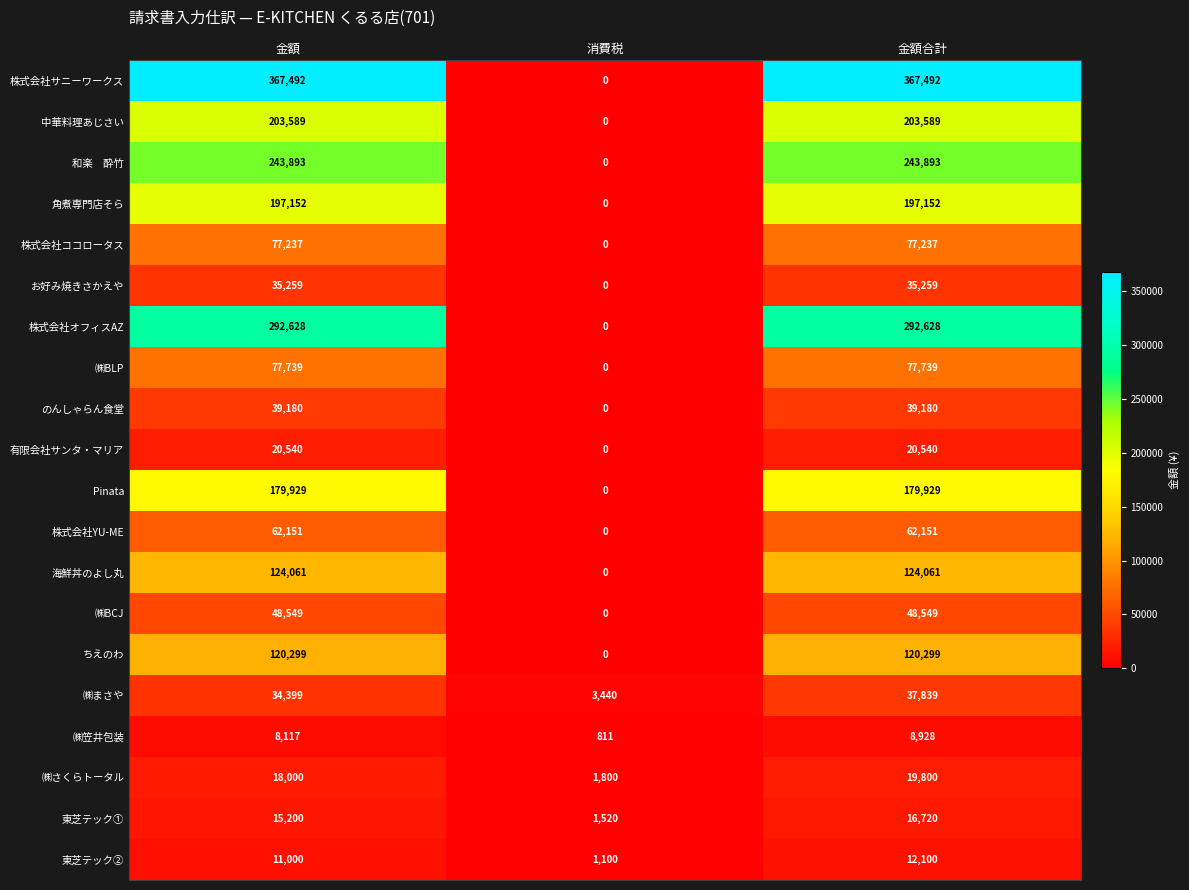

How many categories are shown in the chart?

3